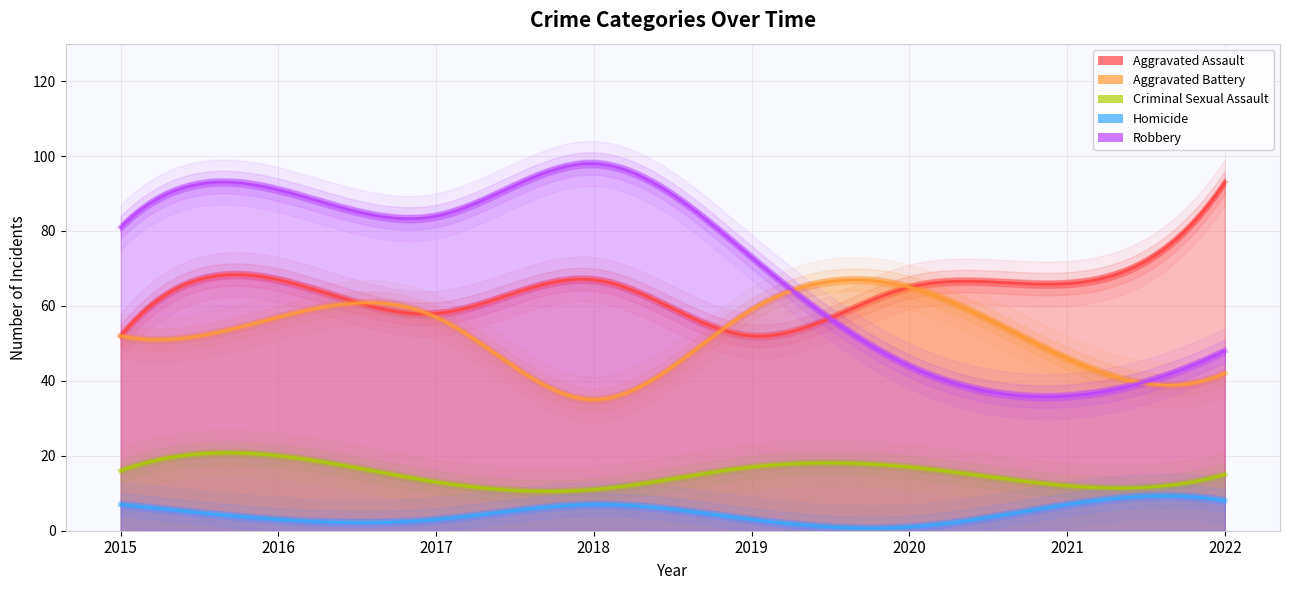

True or false: Aggravated Assault and Criminal Sexual Assault intersect in this chart.

False